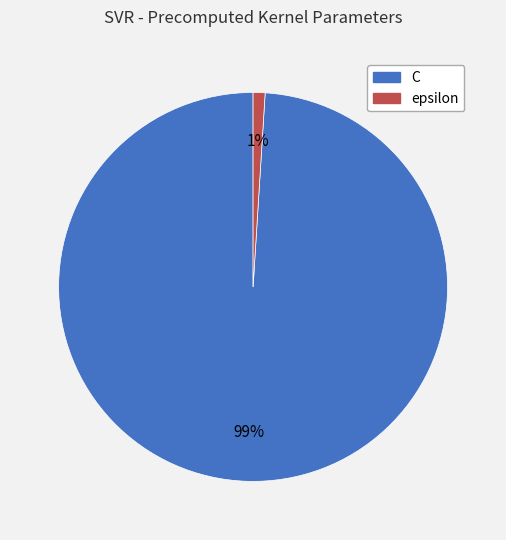

To the nearest percent, what portion does C represent?

99%